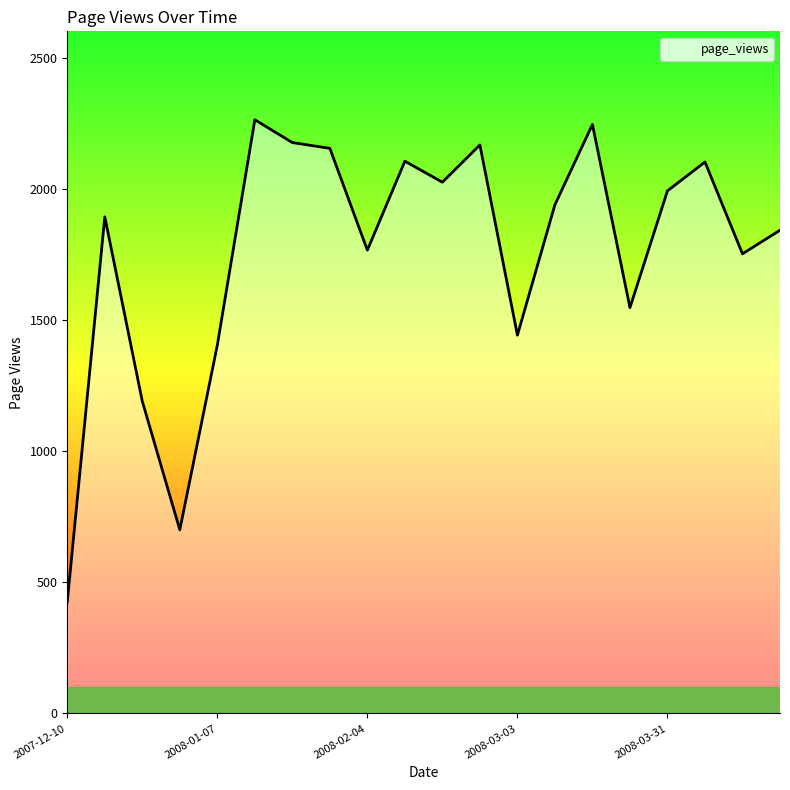

What is the difference between the maximum and minimum values?

1838